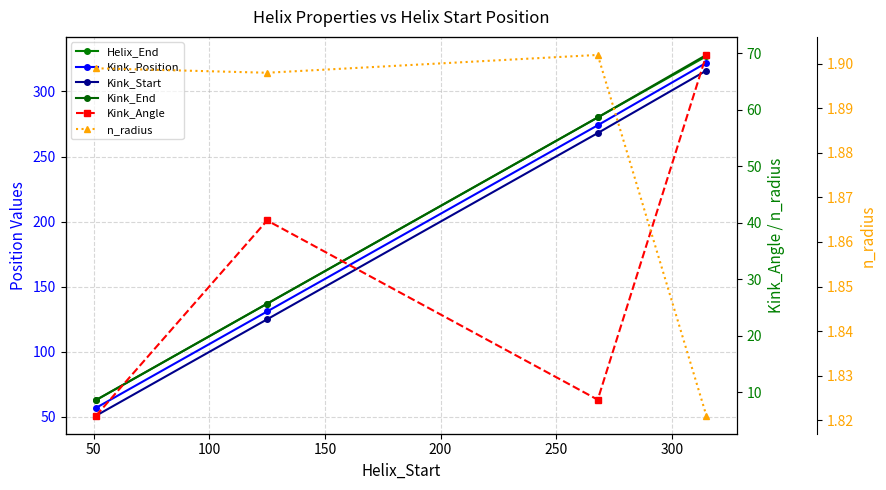

Is this an area chart (filled region under the line)?

No